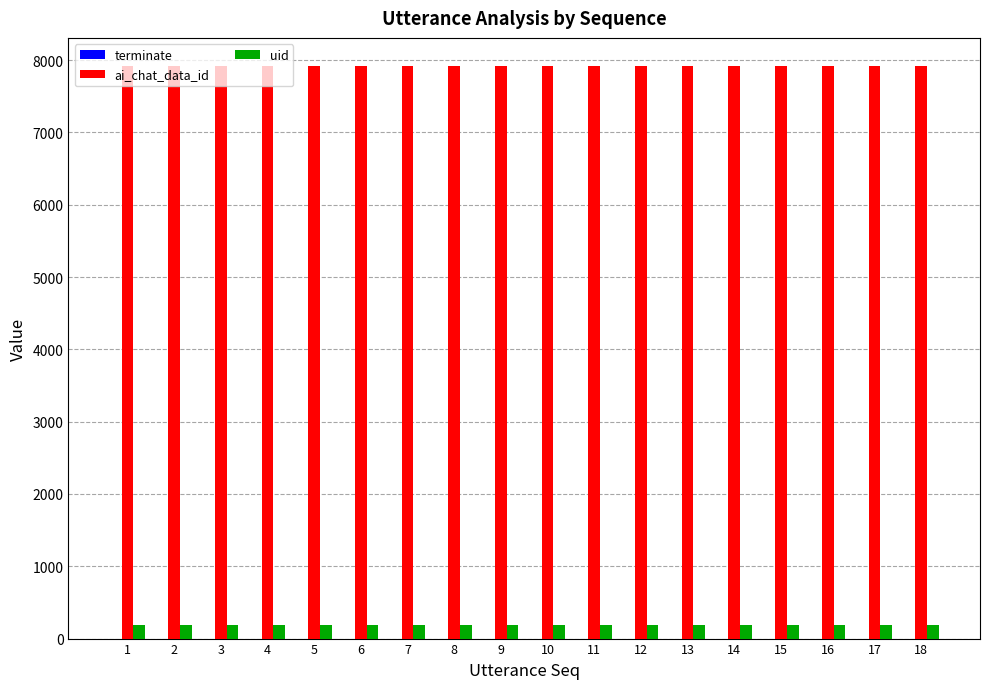

Which series has the largest total across all categories?

ai_chat_data_id